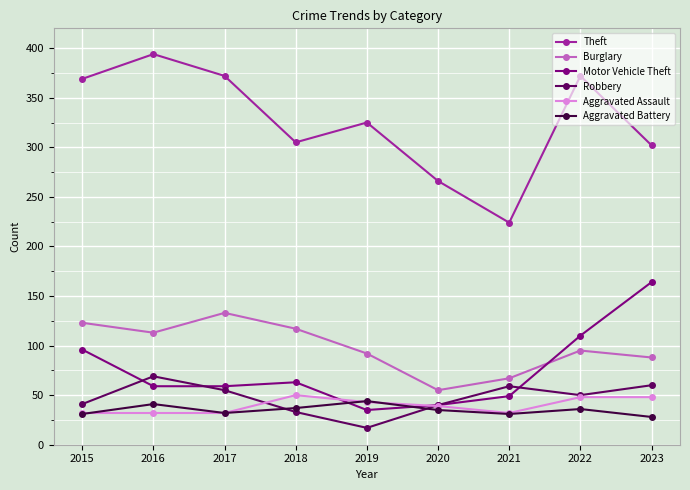

Which series has the largest total across all categories?

Theft